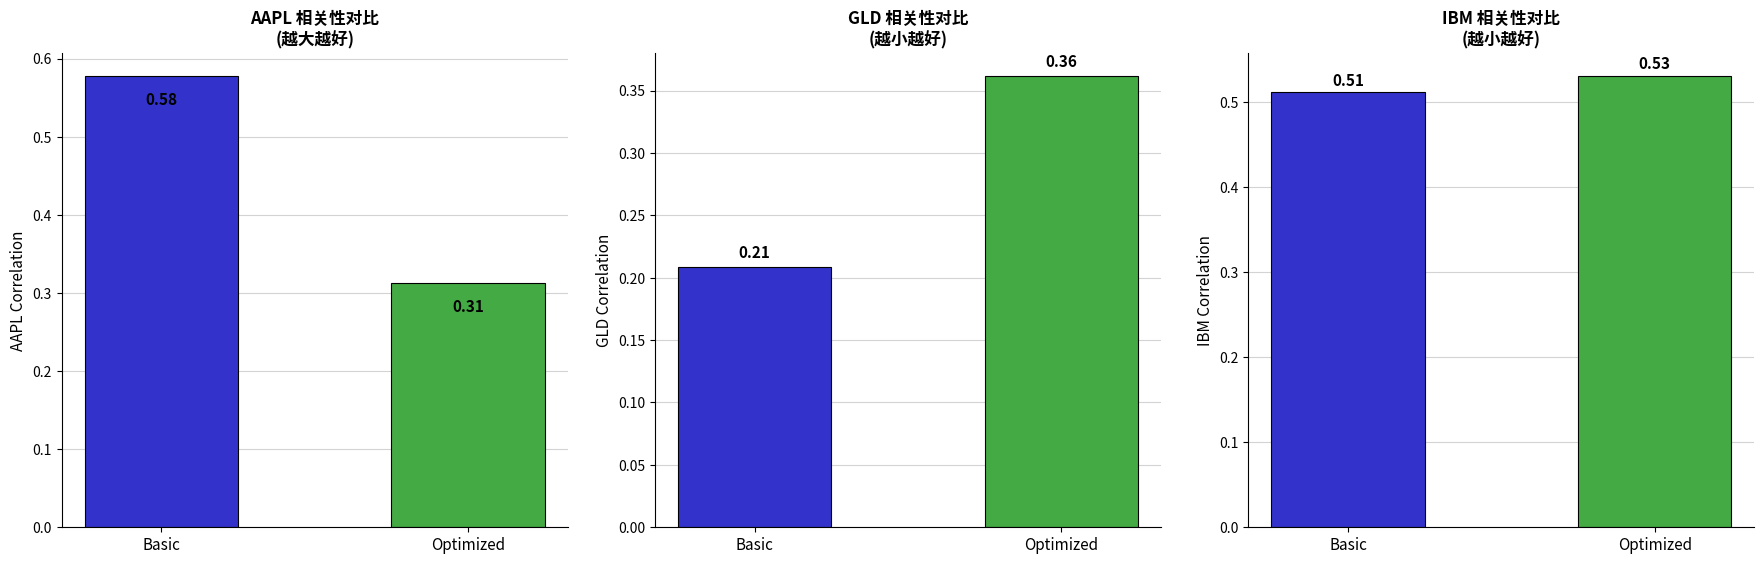

Reading left to right, extract all data points from this chart.

AAPL: Basic=0.6	Optimized=0.3
GLD: Basic=0.2	Optimized=0.4
IBM: Basic=0.5	Optimized=0.5